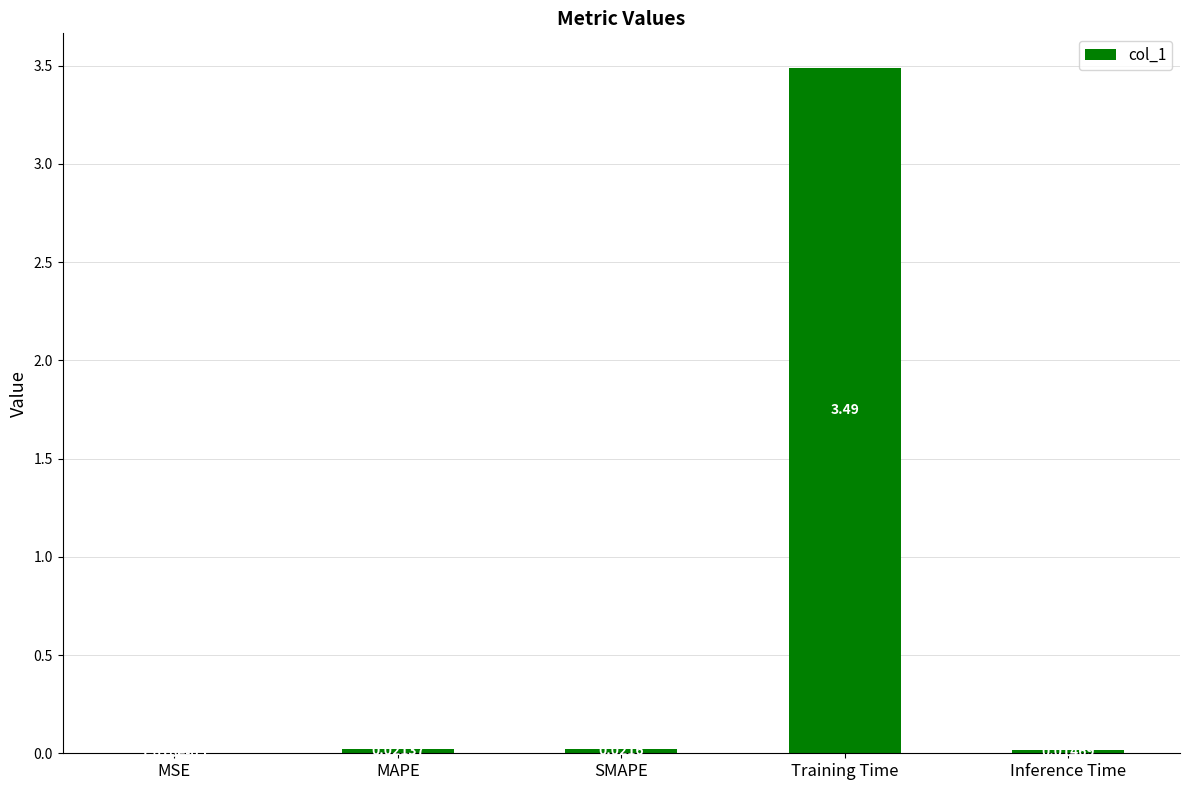

What is the sum of all values?

3.5